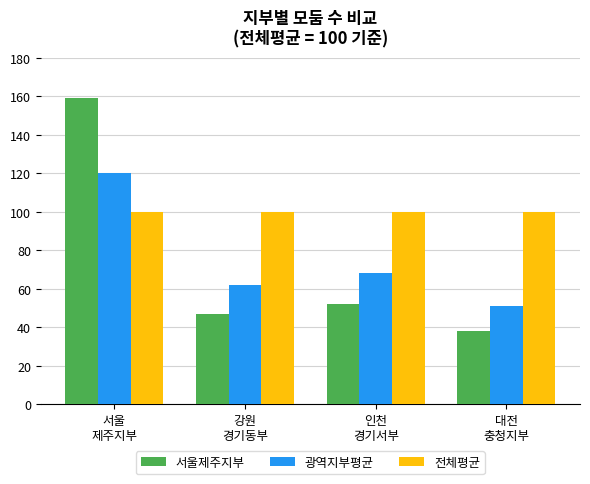

Read the 서울제주지부 value at 서울
제주지부, to the nearest 5.

160